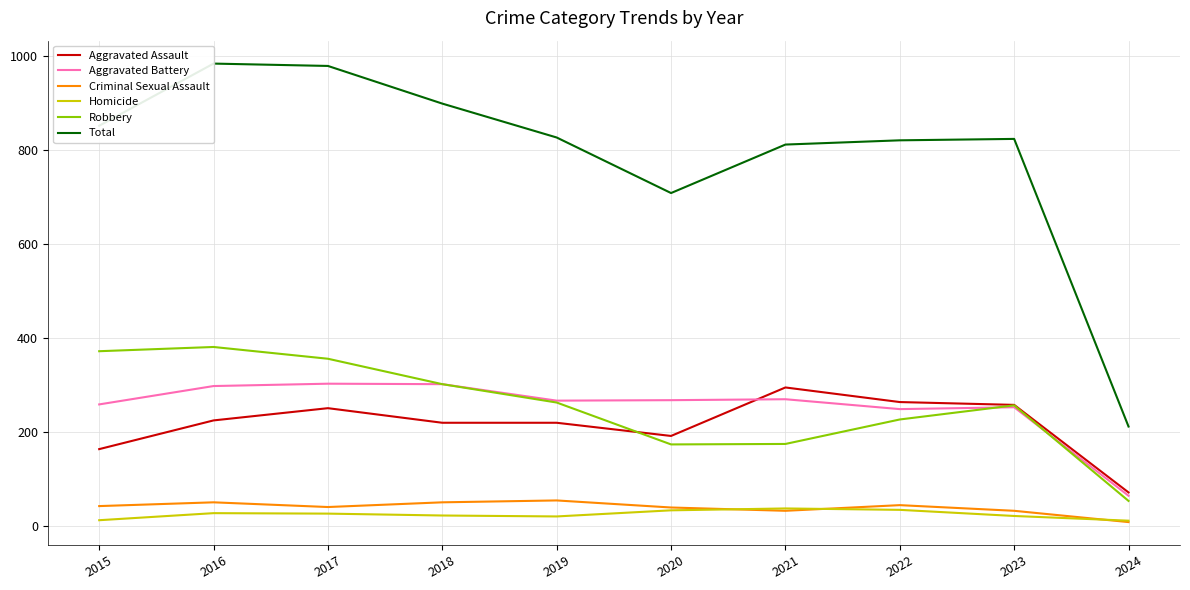

The Robbery series shows 35 at 2024. True or false?

False